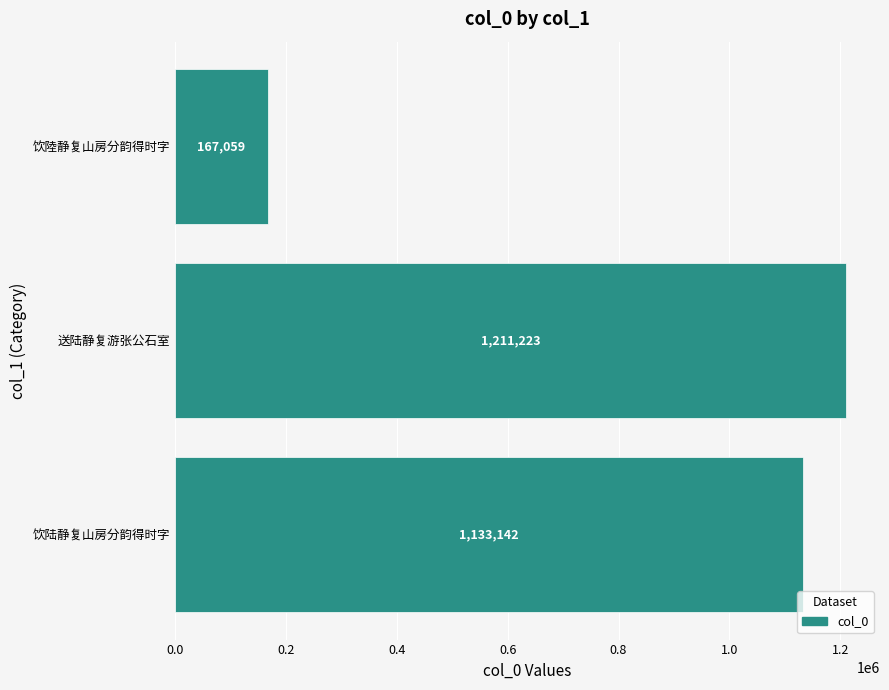

Rank the categories by value from highest to lowest.

送陆静复游张公石室, 饮陆静复山房分韵得时字, 饮陸静复山房分韵得时字